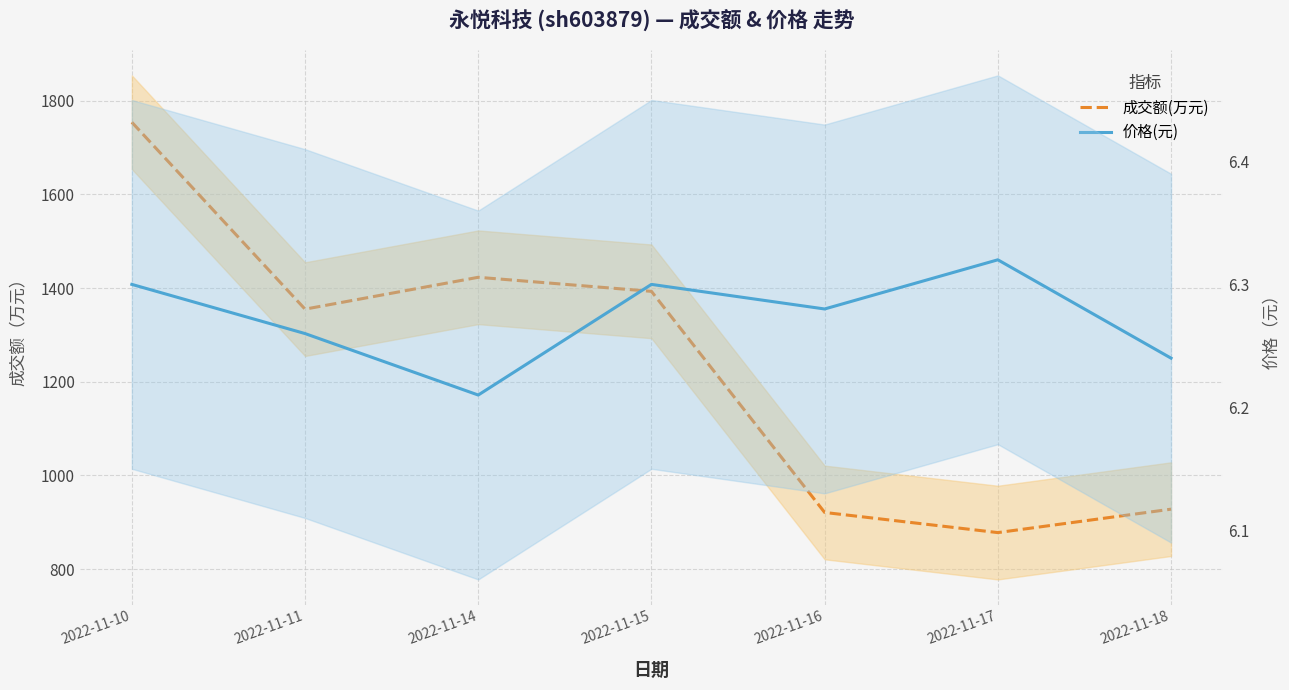

At which category does 成交额(万元) reach its first local valley?

2022-11-11